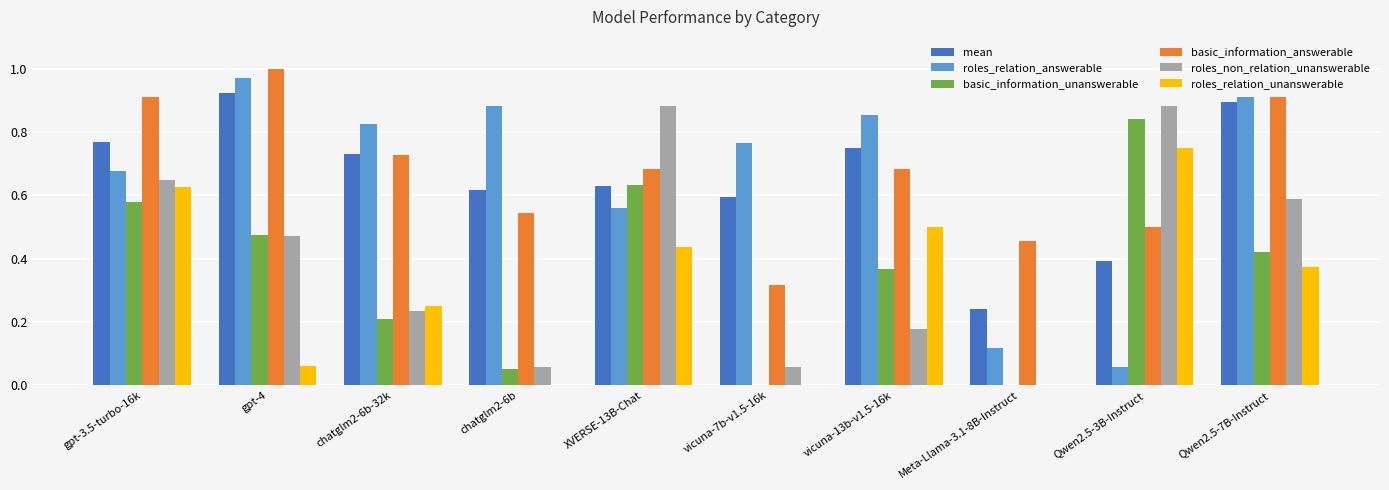

Which category has the highest value in the basic_information_unanswerable series?

Qwen2.5-3B-Instruct